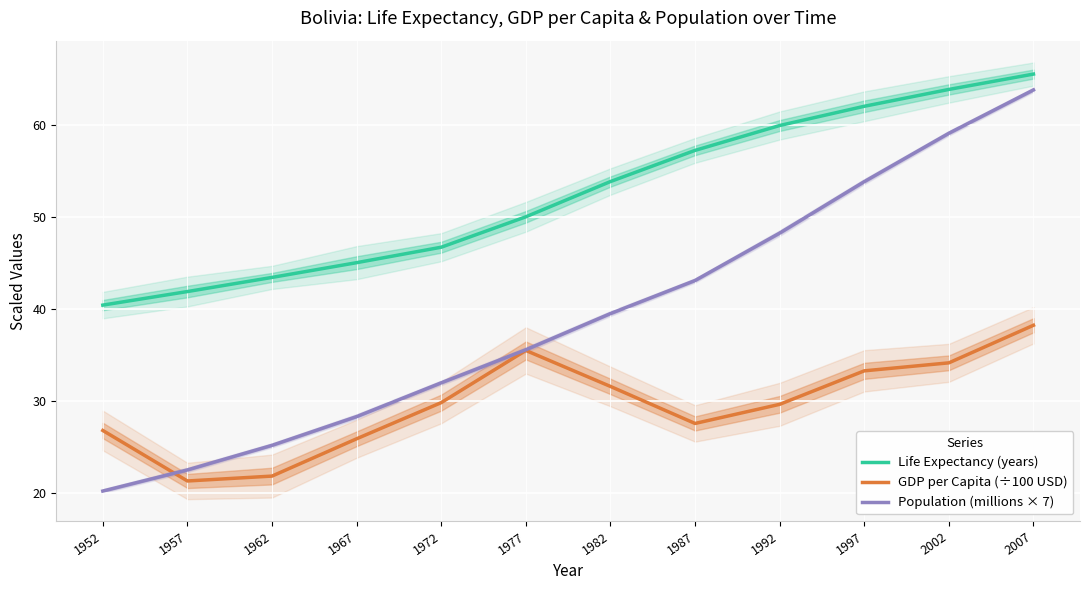

What is the sum of the GDP per Capita (÷100 USD) values at 1957 and 1967?

47.1